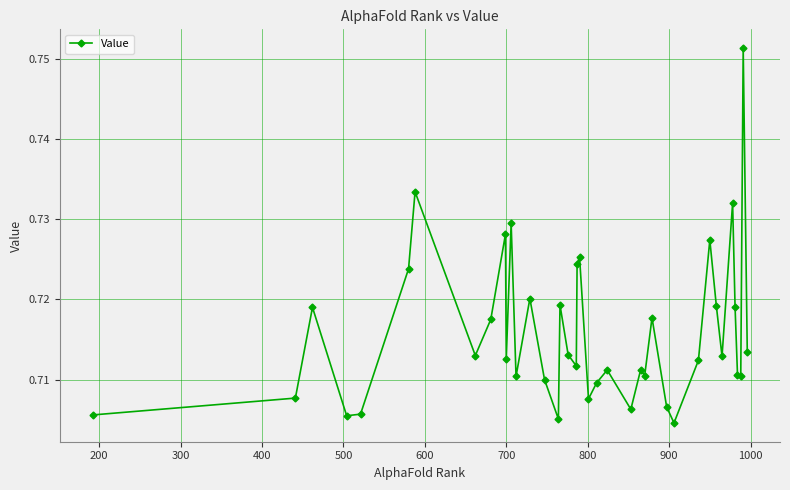

True or false: there are more than 0 points higher than both neighbors.

True